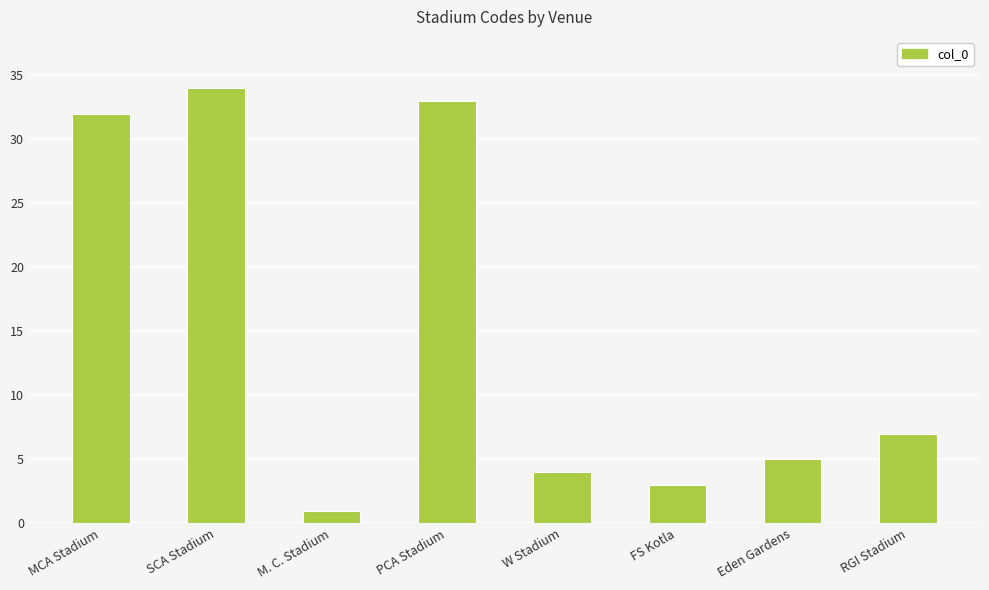

What is the minimum value shown in the chart?

1